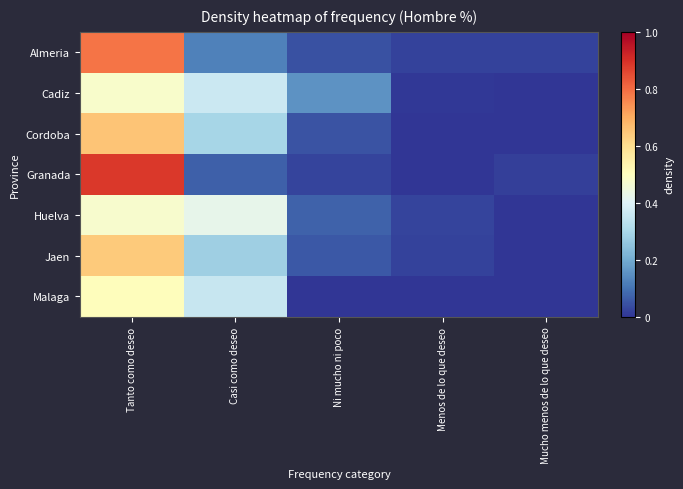

Reading left to right, extract all data points from this chart.

Almeria: Tanto como deseo=78.9	Casi como deseo=12.3	Ni mucho ni poco=4.5	Menos de lo que deseo=2.2	Mucho menos de lo que deseo=2.1
Cadiz: Tanto como deseo=47.7	Casi como deseo=36.3	Ni mucho ni poco=15.4	Menos de lo que deseo=0.6	Mucho menos de lo que deseo=0.0
Cordoba: Tanto como deseo=65.4	Casi como deseo=29.7	Ni mucho ni poco=4.9	Menos de lo que deseo=0.0	Mucho menos de lo que deseo=0.0
Granada: Tanto como deseo=88.6	Casi como deseo=7.0	Ni mucho ni poco=2.5	Menos de lo que deseo=0.3	Mucho menos de lo que deseo=1.6
Huelva: Tanto como deseo=47.6	Casi como deseo=42.5	Ni mucho ni poco=7.2	Menos de lo que deseo=2.7	Mucho menos de lo que deseo=0.0
Jaen: Tanto como deseo=64.2	Casi como deseo=28.0	Ni mucho ni poco=5.5	Menos de lo que deseo=2.3	Mucho menos de lo que deseo=0.0
Malaga: Tanto como deseo=50.6	Casi como deseo=35.2	Ni mucho ni poco=0.0	Menos de lo que deseo=0.0	Mucho menos de lo que deseo=0.0